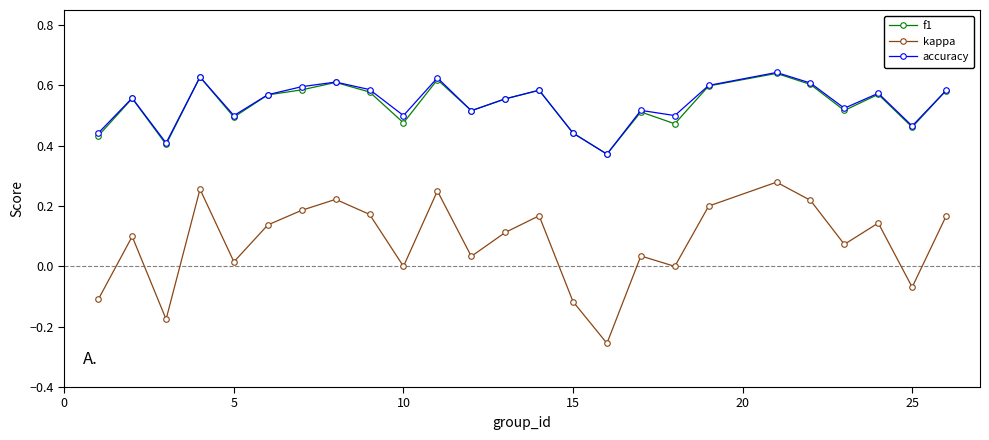

True or false: kappa and accuracy intersect in this chart.

False